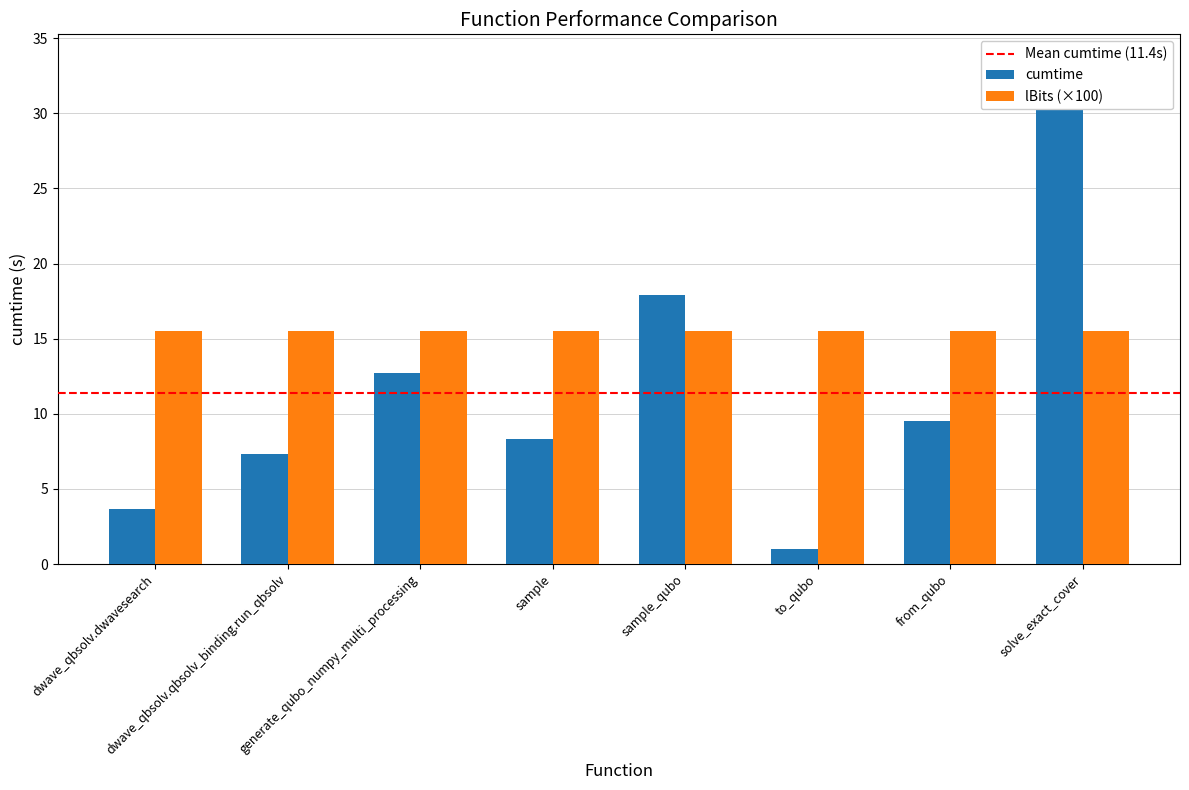

What is the difference between the maximum and minimum values?

29.7